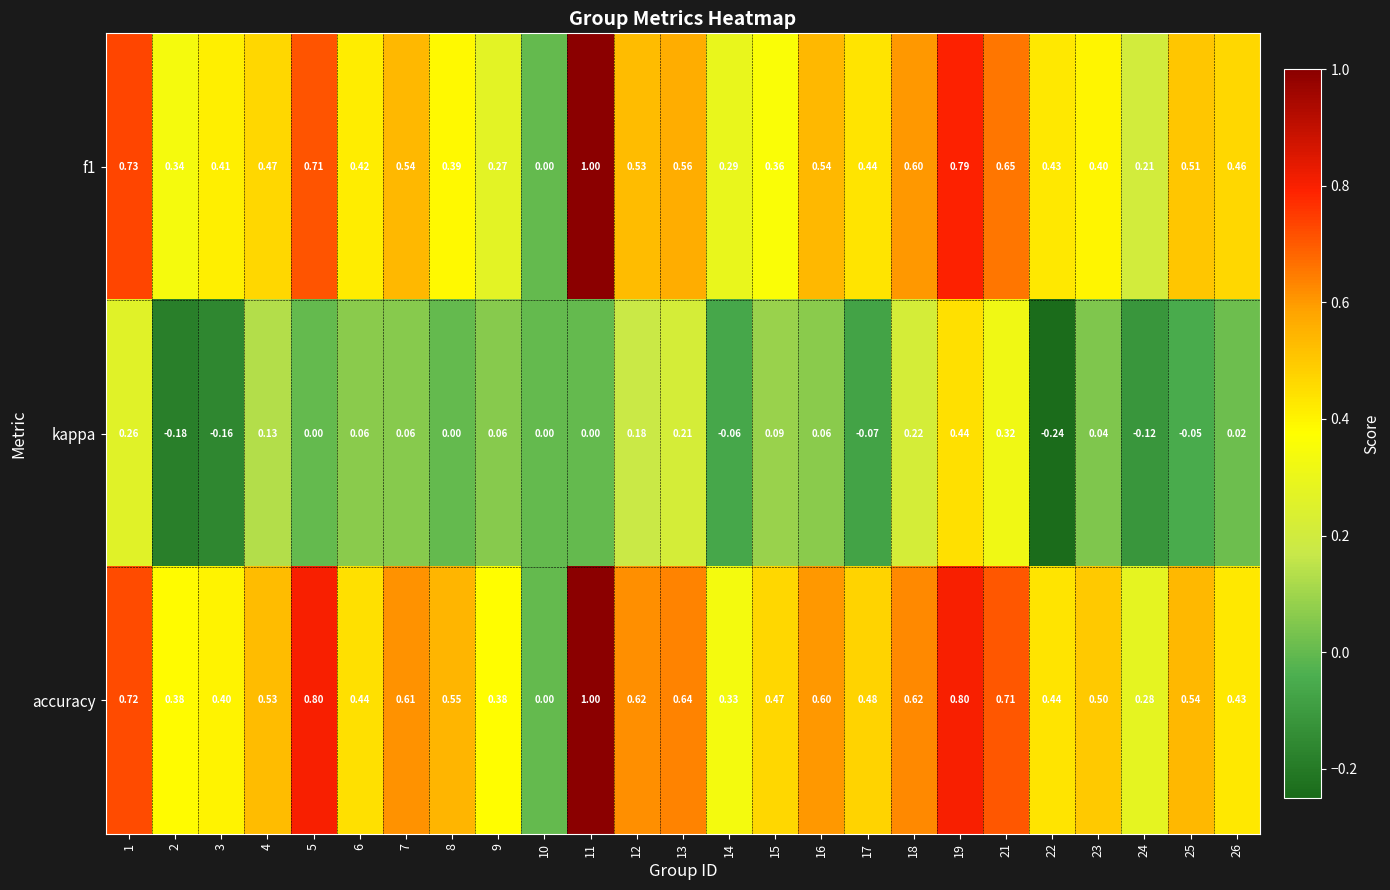

Which series changed the most between 3 and 11?

accuracy